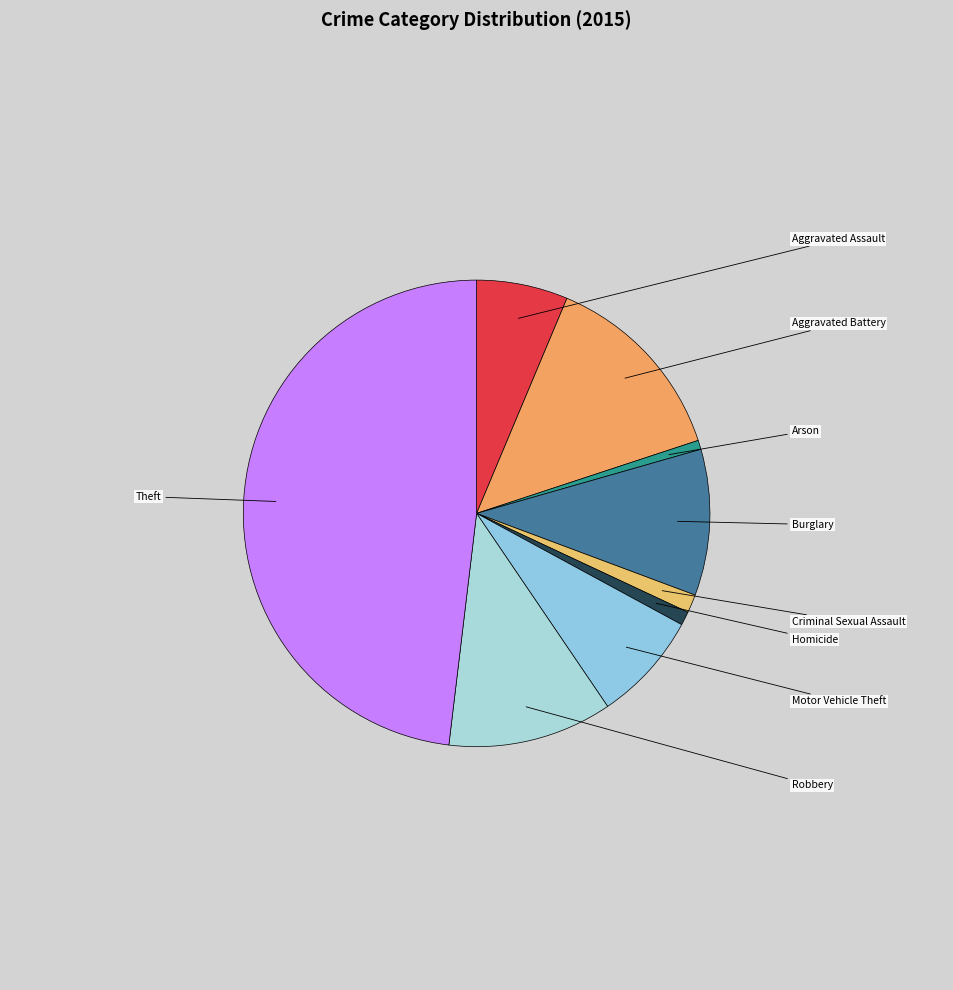

Does any single category account for the majority?

No